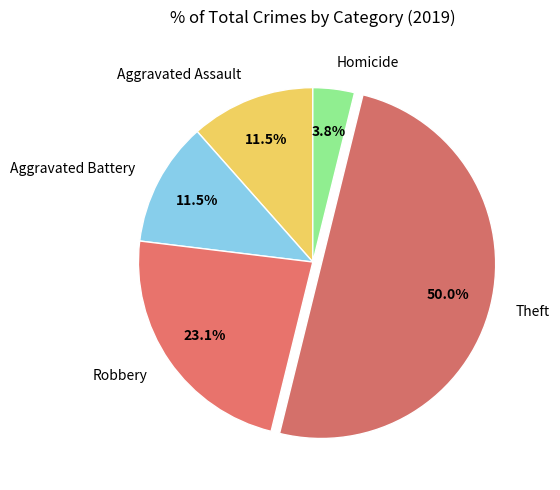

Which slice is the largest?

Theft